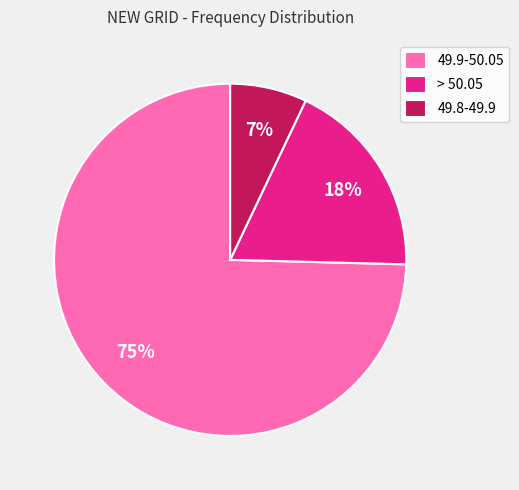

Which has a higher value, > 50.05 or 49.9-50.05?

49.9-50.05